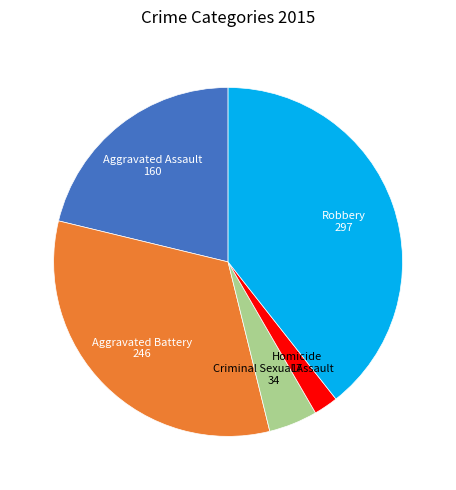

Count the number of slices in the pie.

5